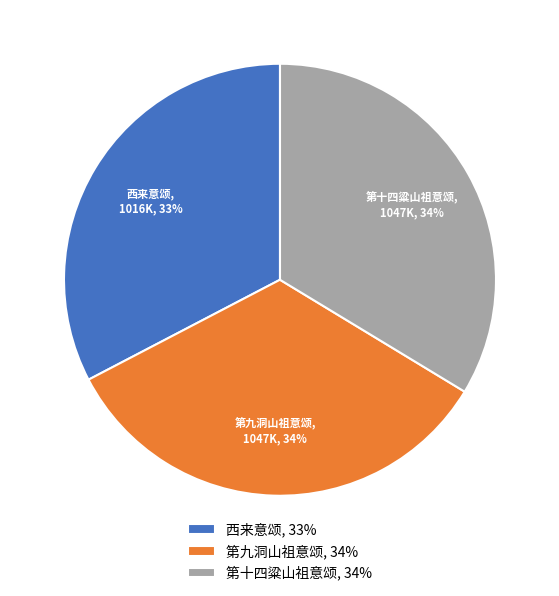

What is the smallest slice in the pie chart?

西来意颂